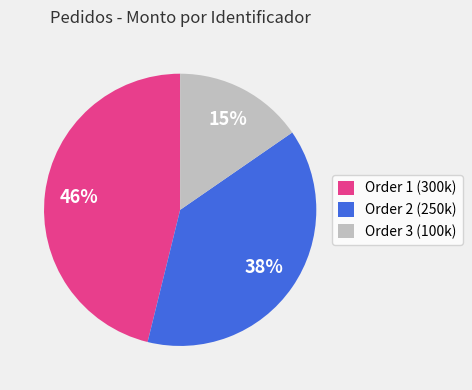

What is the largest slice in the pie chart?

Order 1 (300k)